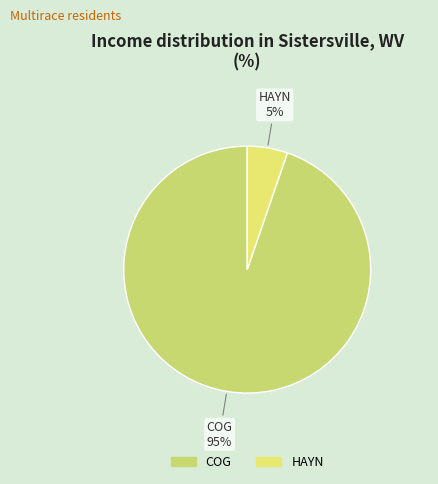

To the nearest percent, what is the average slice percentage?

50%